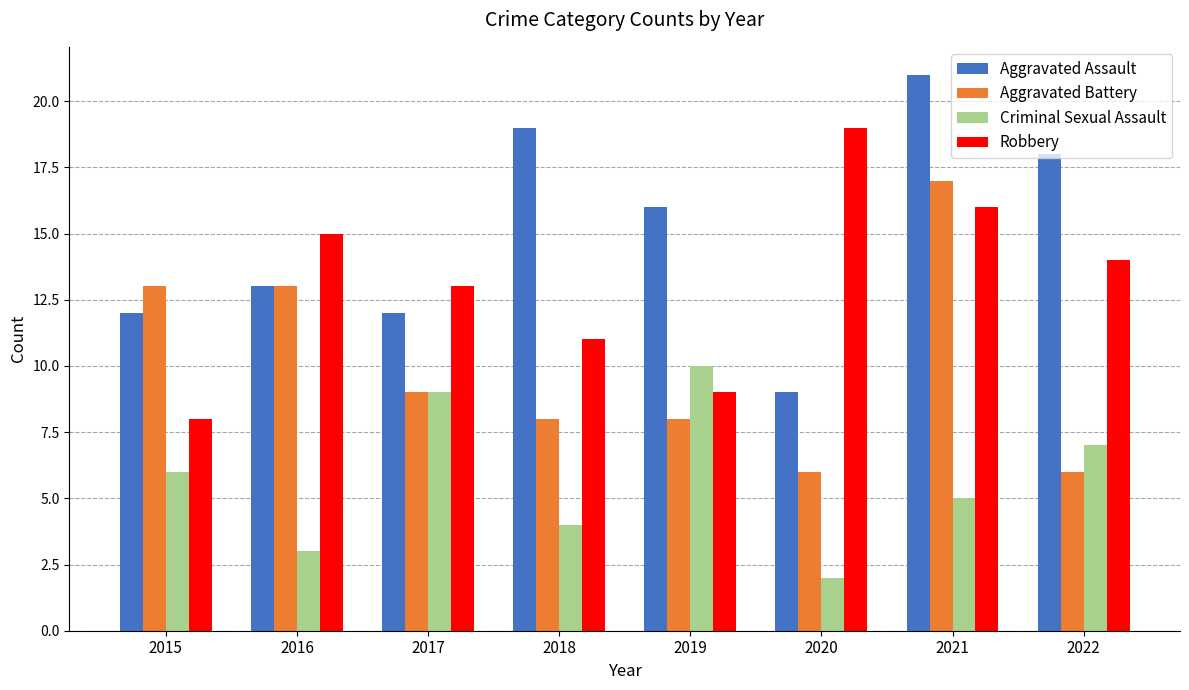

What is the difference between the maximum and second lowest values in the Criminal Sexual Assault series?

7